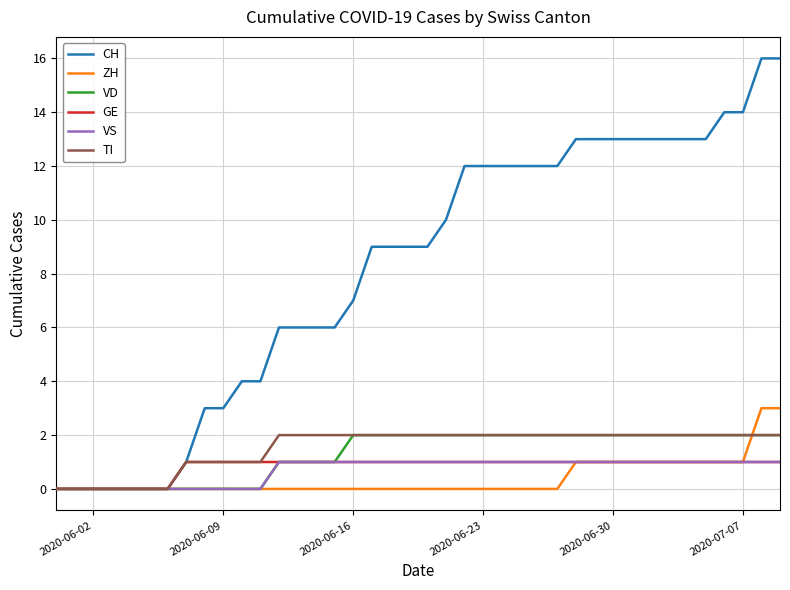

Reading right to left, extract all data points from this chart.

CH: 16	16	14	14	13	13	13	13	13	13	13	13	12	12	12	12	12	12	10	9	9	9	9	7	6	6	6	6	4	4	3	3	1	0	0	0	0	0	0	0
ZH: 3	3	1	1	1	1	1	1	1	1	1	1	0	0	0	0	0	0	0	0	0	0	0	0	0	0	0	0	0	0	0	0	0	0	0	0	0	0	0	0
VD: 2	2	2	2	2	2	2	2	2	2	2	2	2	2	2	2	2	2	2	2	2	2	2	2	1	1	1	1	0	0	0	0	0	0	0	0	0	0	0	0
GE: 1	1	1	1	1	1	1	1	1	1	1	1	1	1	1	1	1	1	1	1	1	1	1	1	1	1	1	1	1	1	1	1	1	0	0	0	0	0	0	0
VS: 1	1	1	1	1	1	1	1	1	1	1	1	1	1	1	1	1	1	1	1	1	1	1	1	1	1	1	1	0	0	0	0	0	0	0	0	0	0	0	0
TI: 2	2	2	2	2	2	2	2	2	2	2	2	2	2	2	2	2	2	2	2	2	2	2	2	2	2	2	2	1	1	1	1	1	0	0	0	0	0	0	0